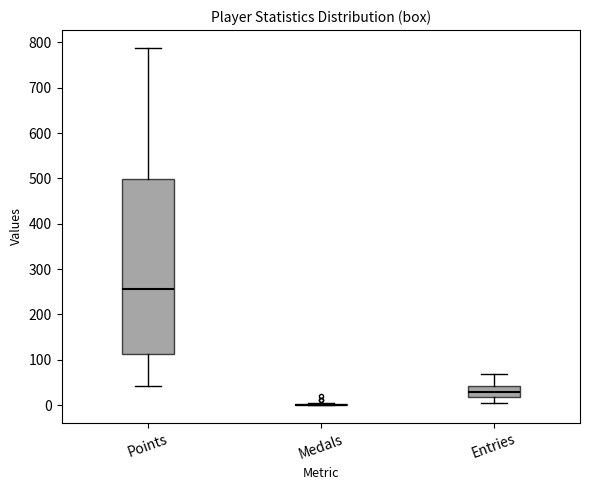

Where does the median line of the box for Entries sit on the y-axis? The values are not printed on the chart, so give them approximately, as read against the axis.

30